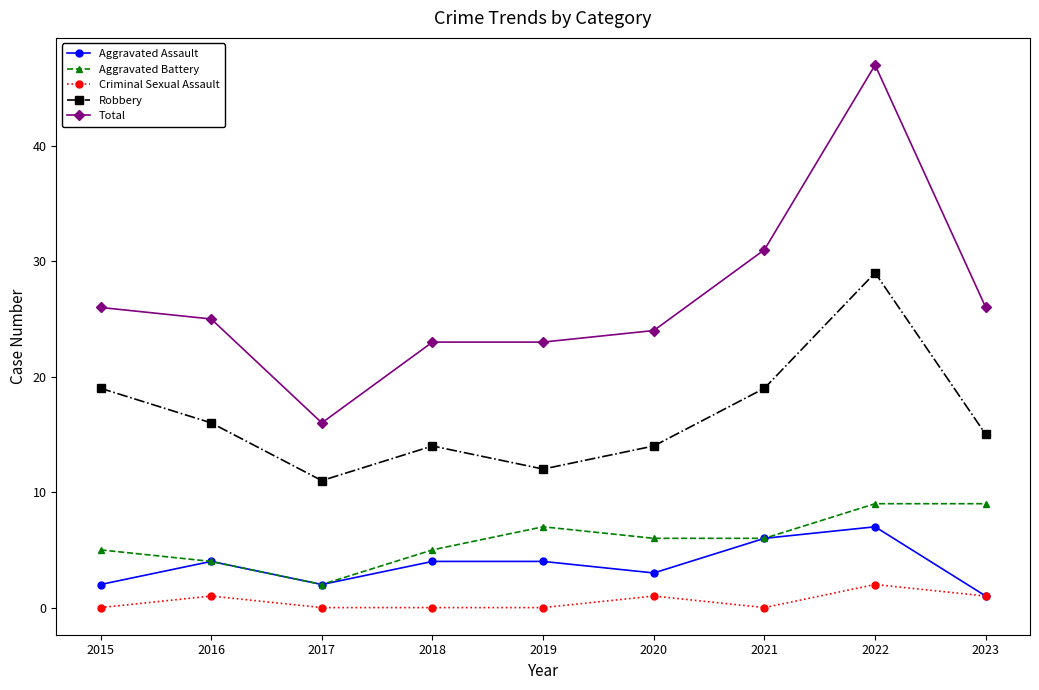

What is the highest value of the Robbery series?

29